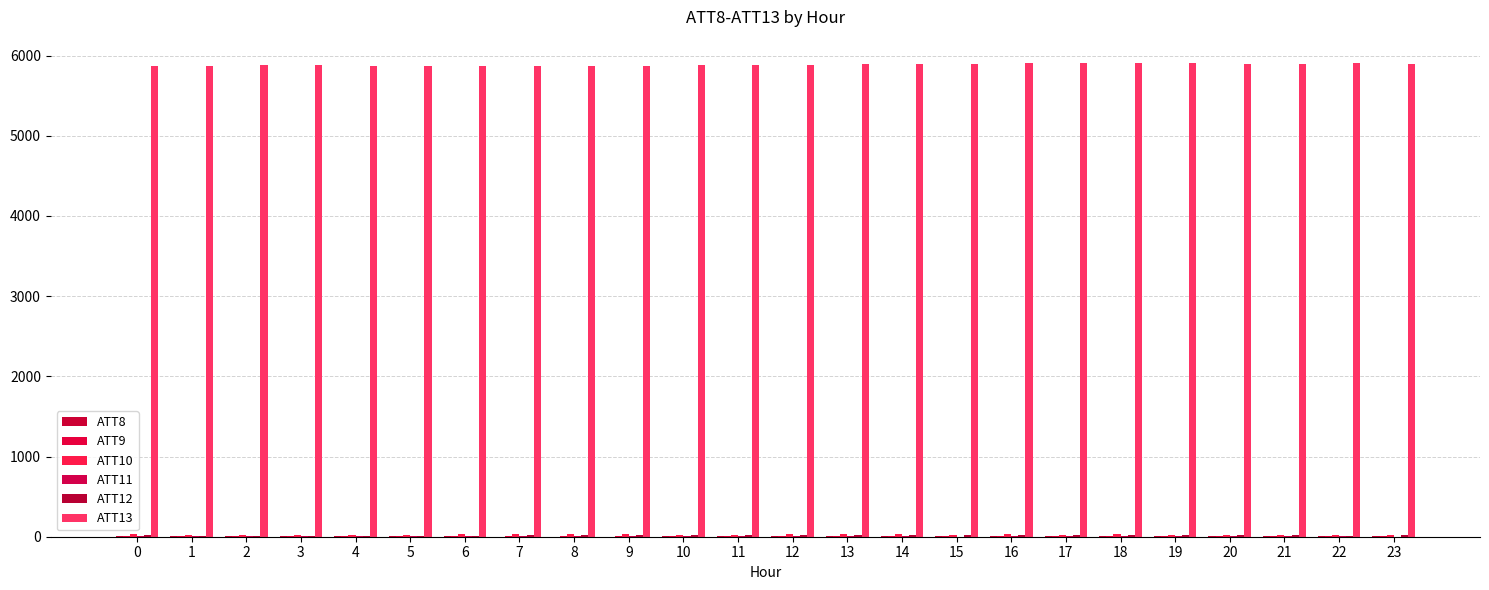

What is the approximate value of ATT11 at 17?

5.2